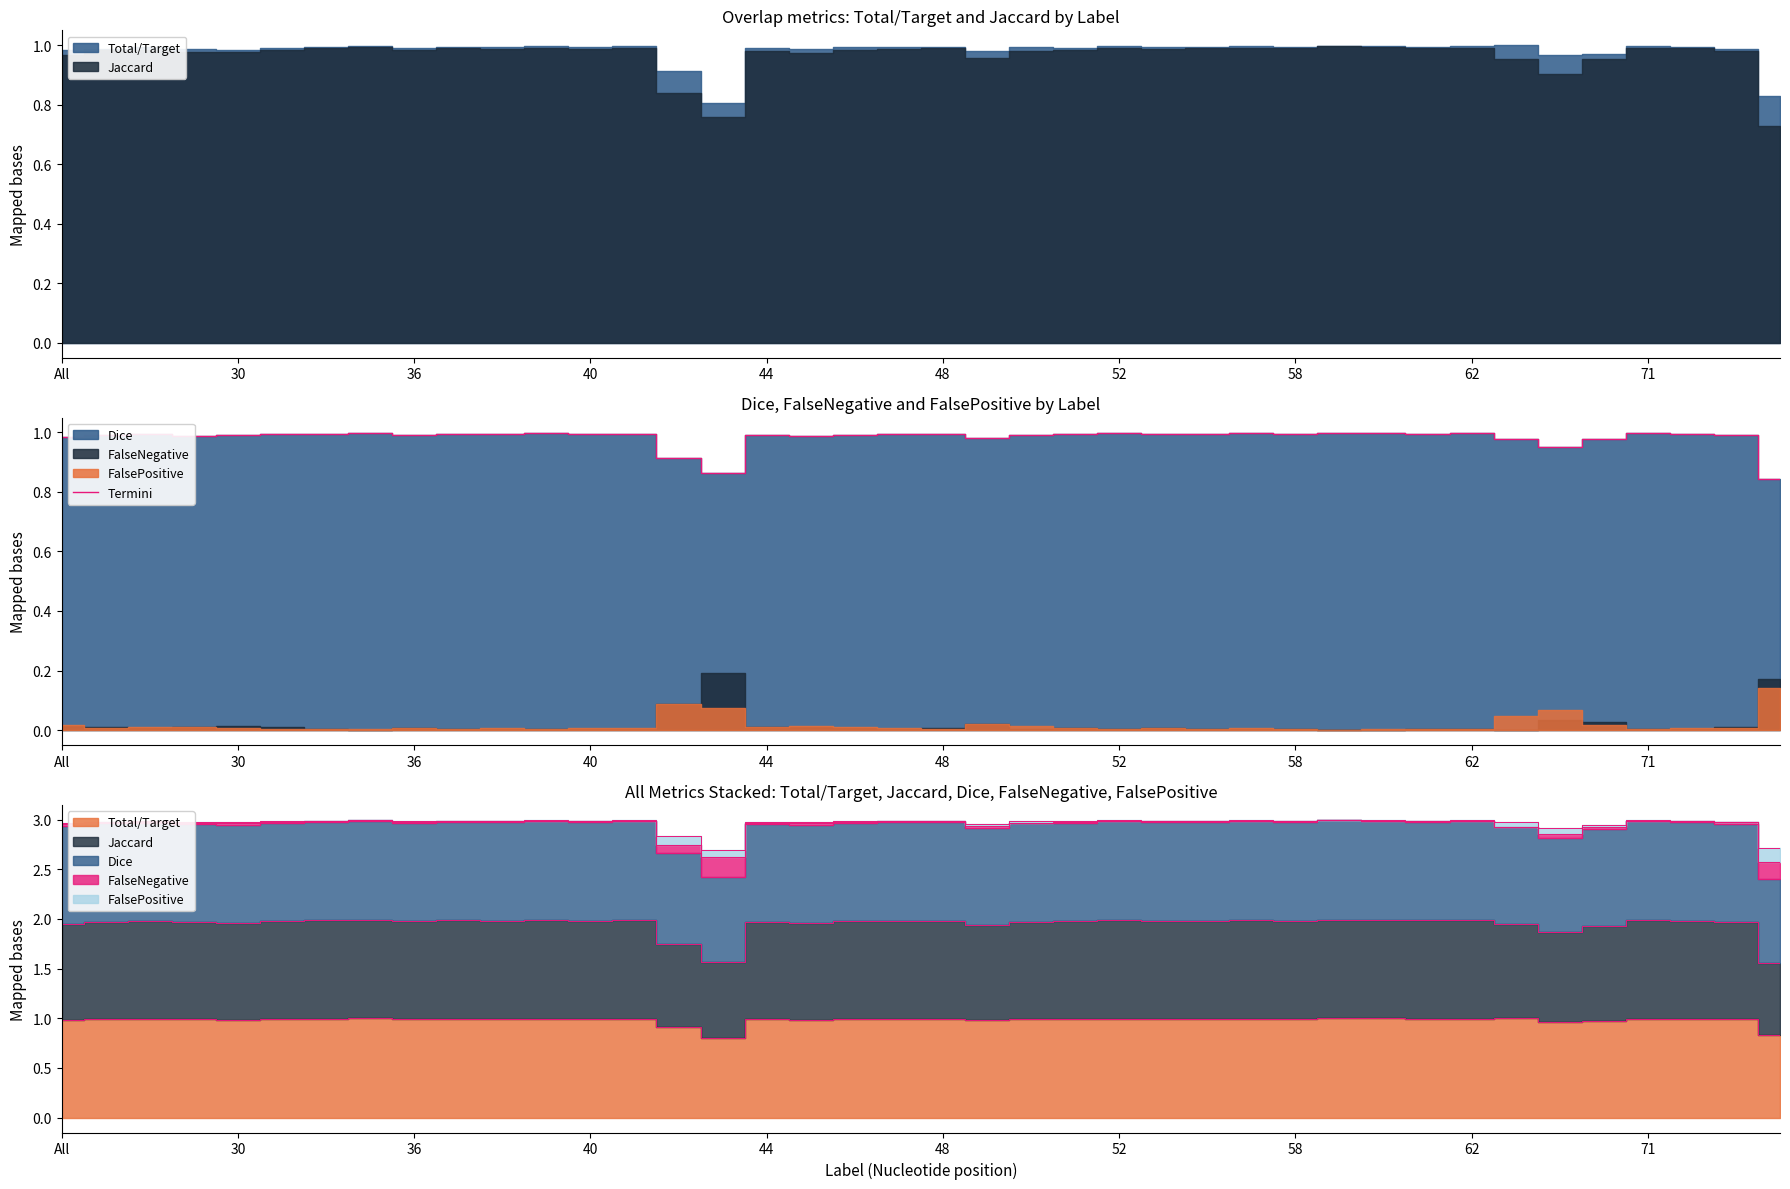

How many lines are shown in the chart?

1